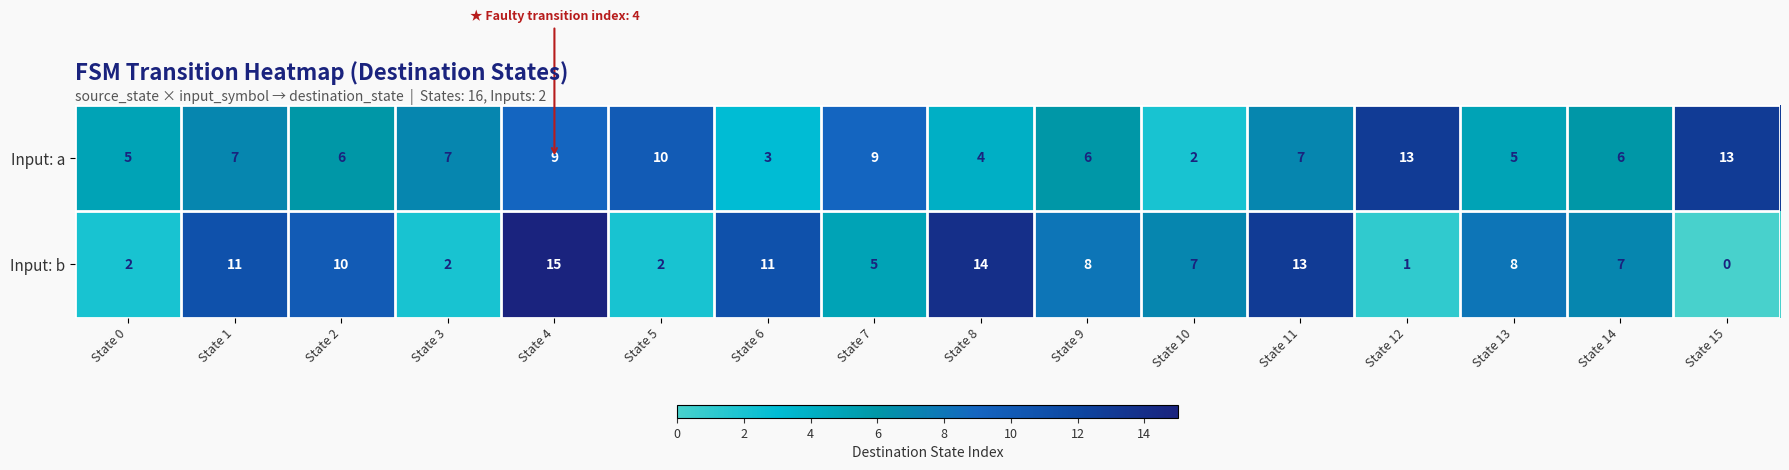

Rank the series by their maximum value, from lowest to highest.

Input: a, Input: b